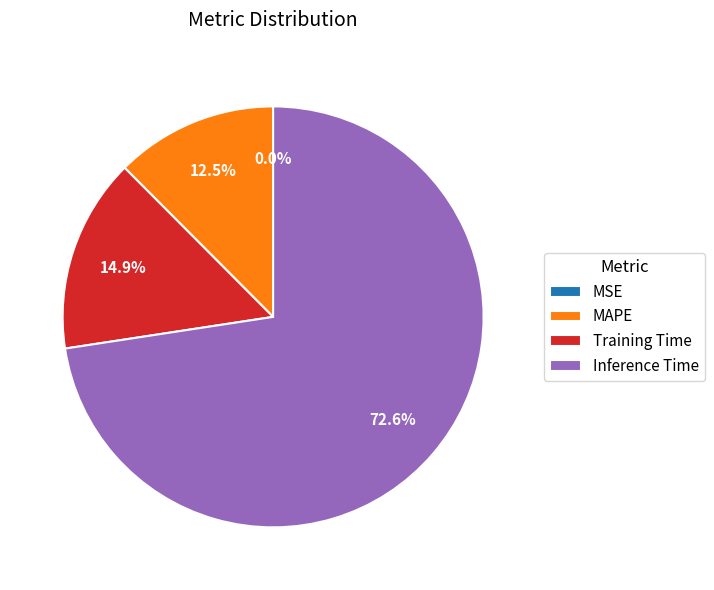

Which slice is the largest?

Inference Time